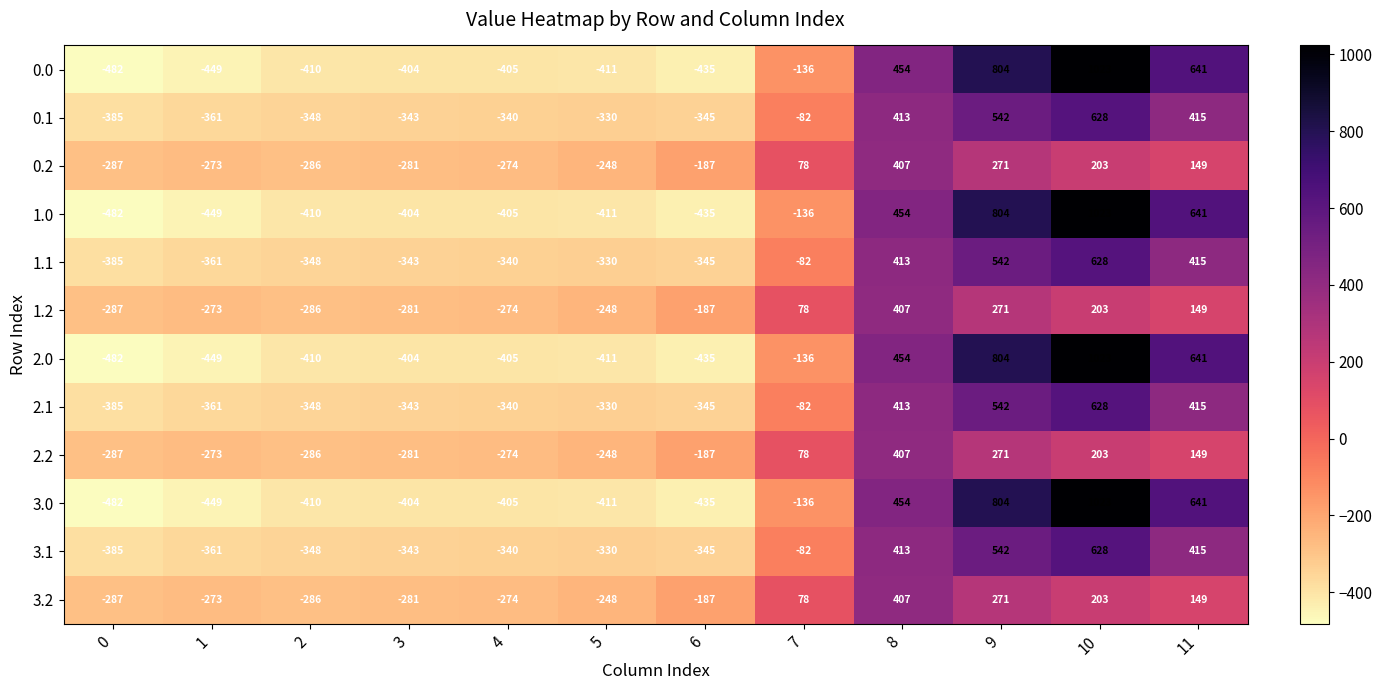

Rank the categories by 2.0 value from lowest to highest.

0, 1, 6, 5, 2, 4, 3, 7, 8, 11, 9, 10